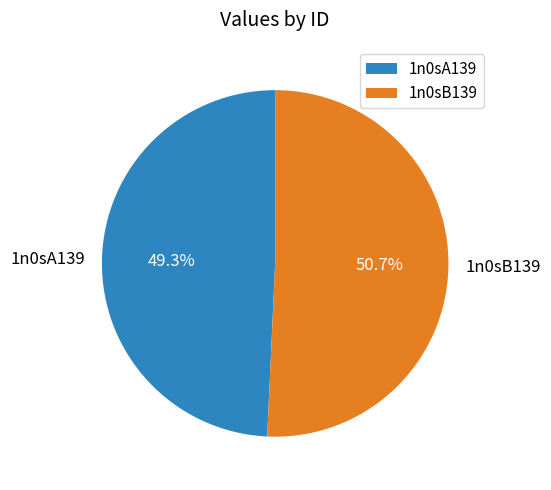

How many slices are in this pie chart?

2